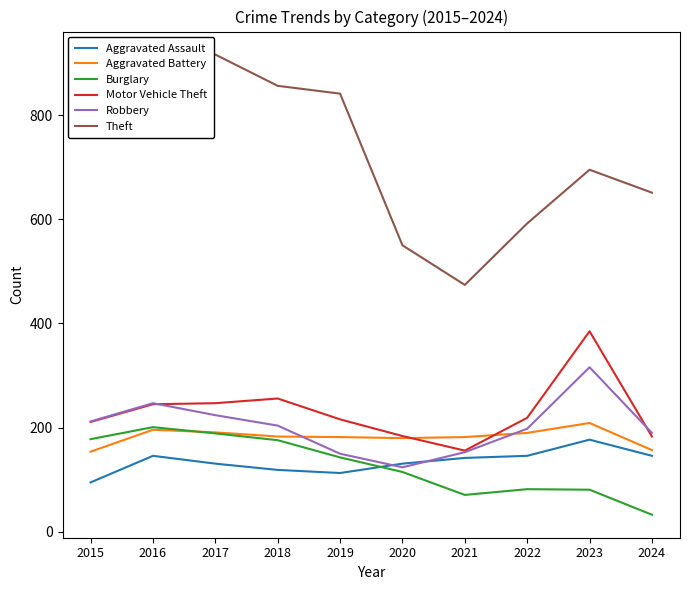

Which series has the largest range (max minus min)?

Theft